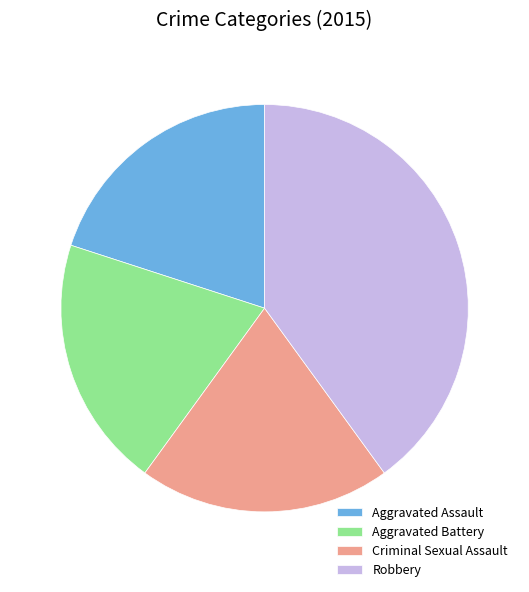

What is the largest slice in the pie chart?

Robbery